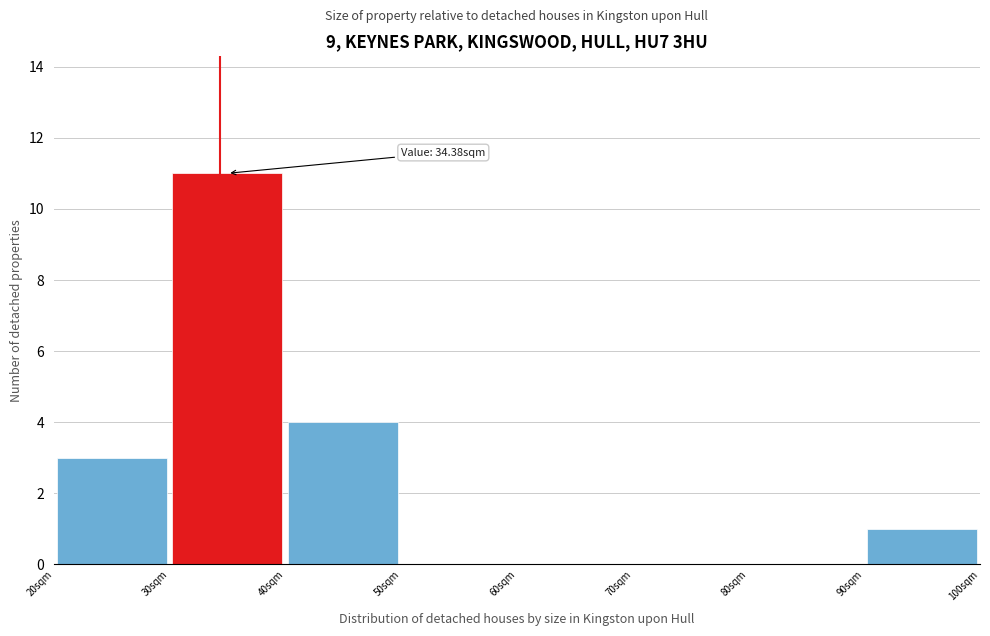

Over which range of the x-axis is the bar tallest?

30 to 40